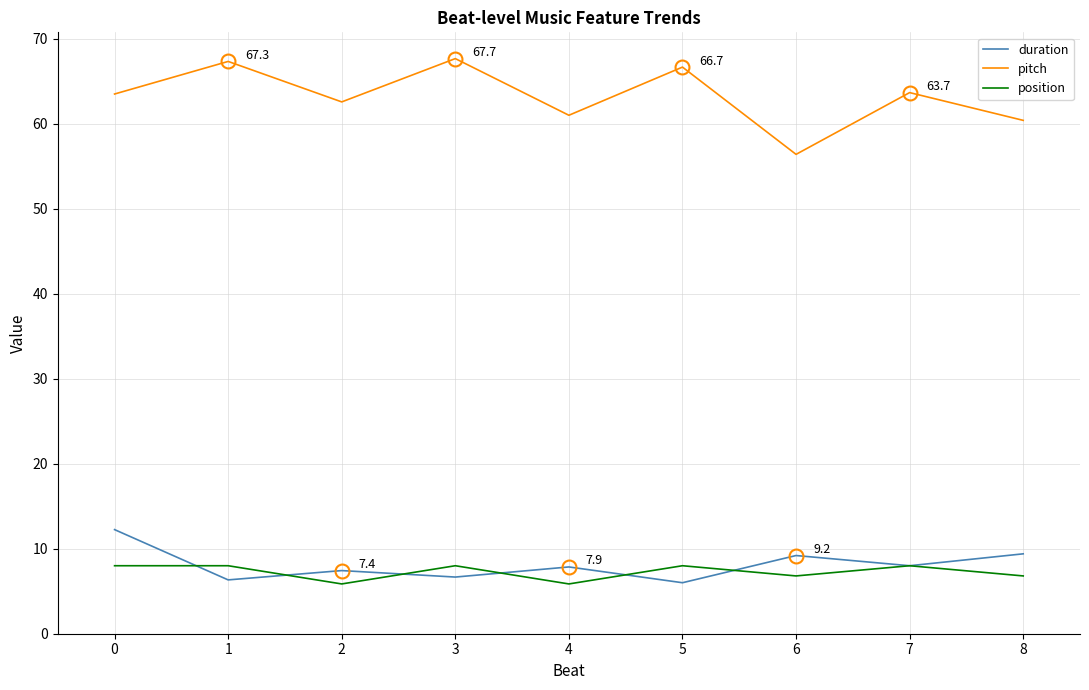

What is the lowest value of the position series?

5.9